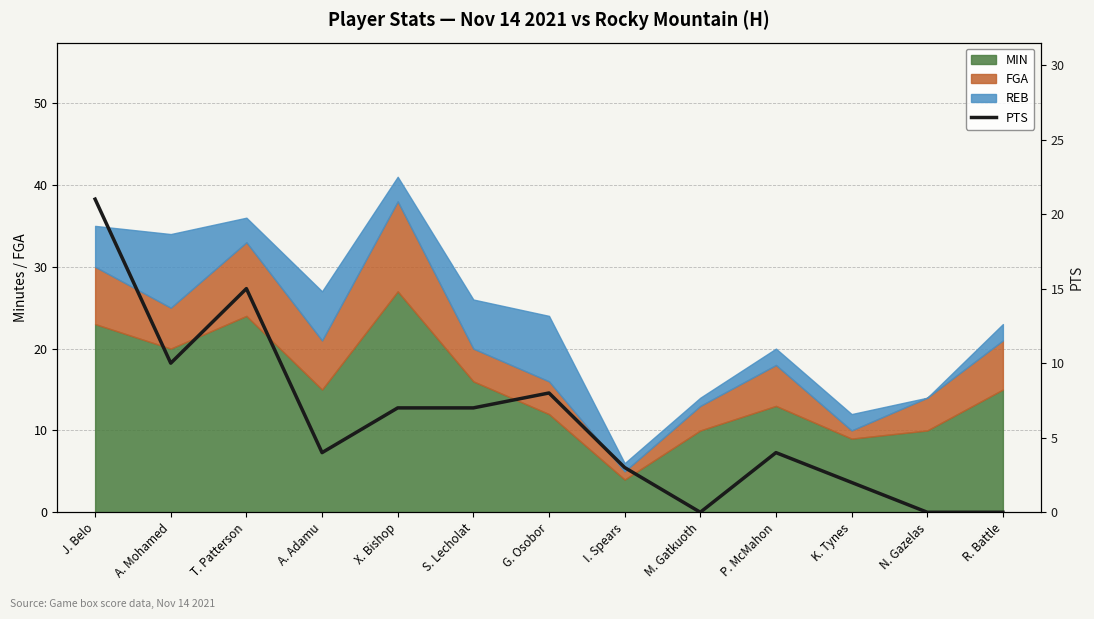

At which label does the data first exceed 4?

J. Belo